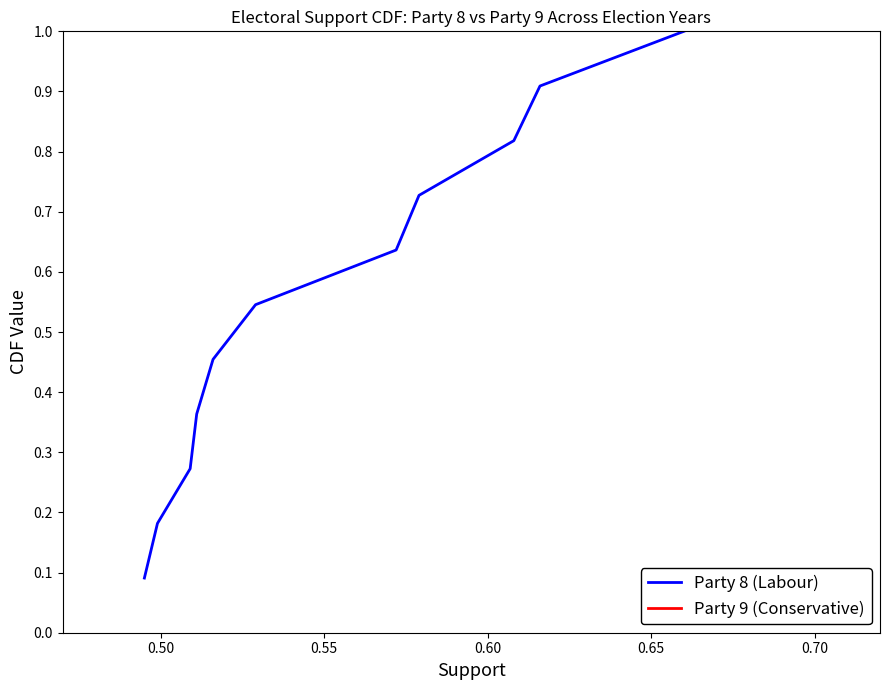

What is the maximum value for Party 8 (Labour)?

1.0